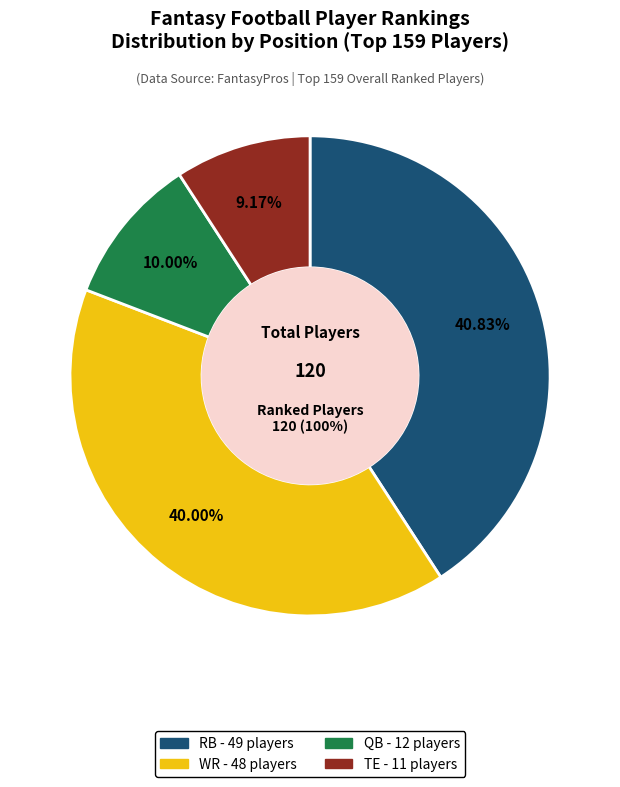

Does QB represent more than half of the total?

No